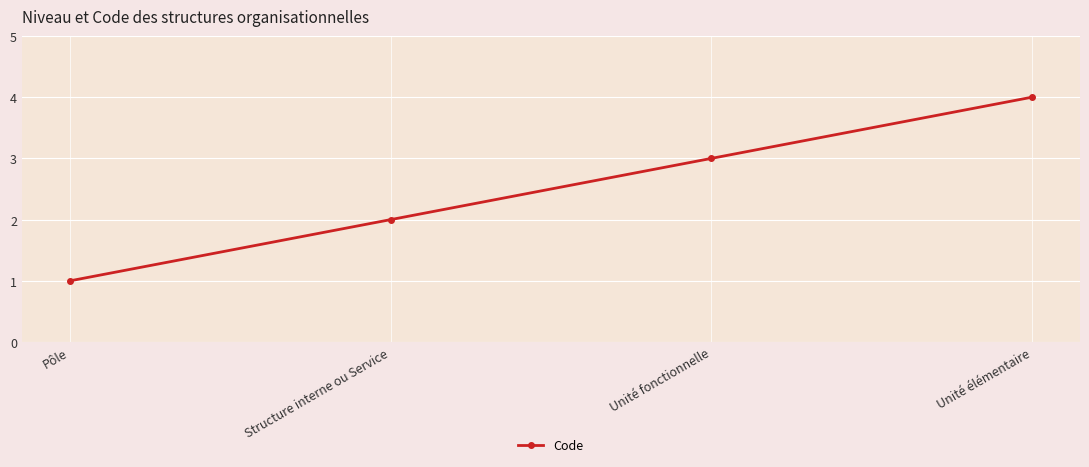

What is the minimum value shown in the chart?

1